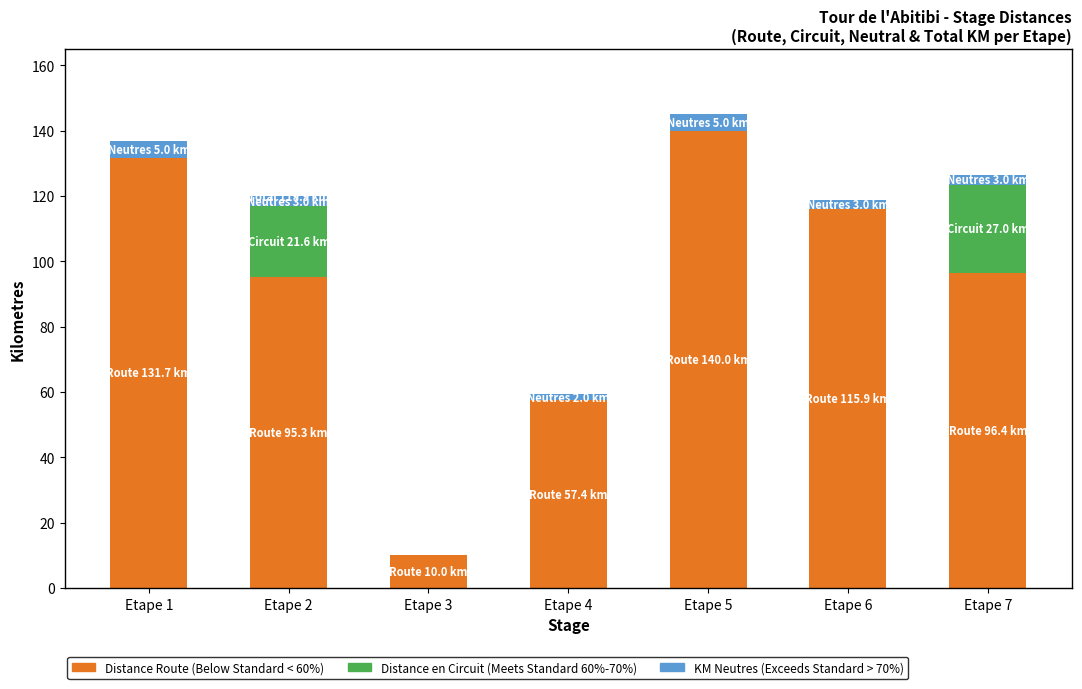

Between Etape 1 and Etape 7, which is larger?

Etape 1